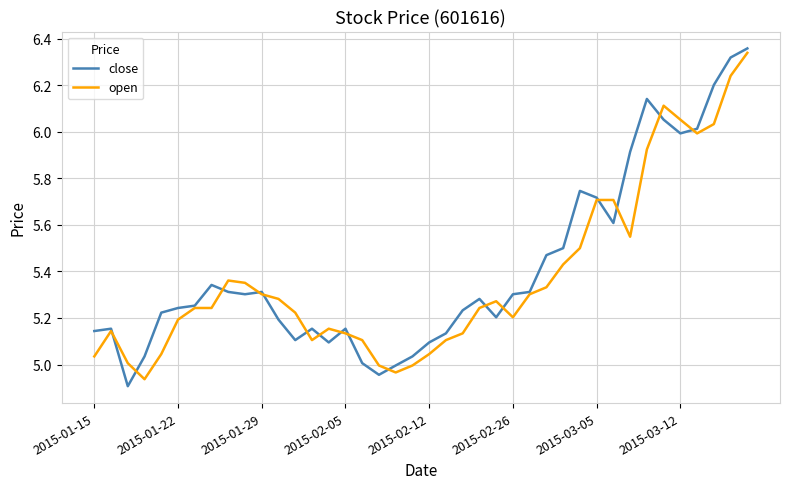

Which series has the largest range (max minus min)?

close